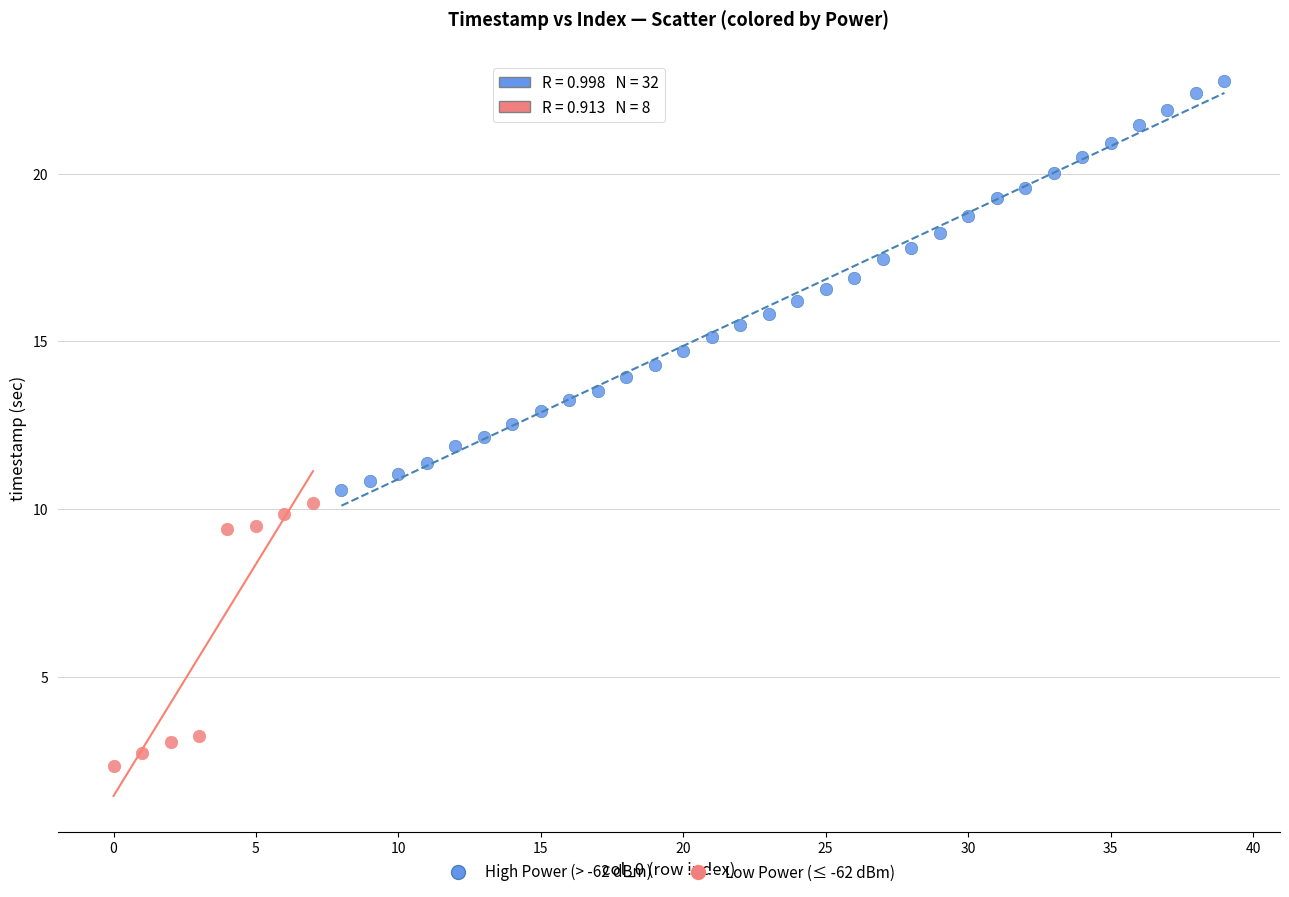

Which series reaches the maximum Y coordinate?

High Power (> -62 dBm)